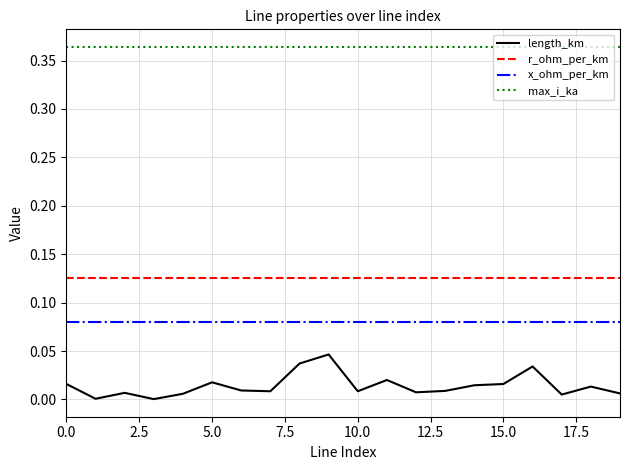

True or false: r_ohm_per_km and x_ohm_per_km cross at least once.

False